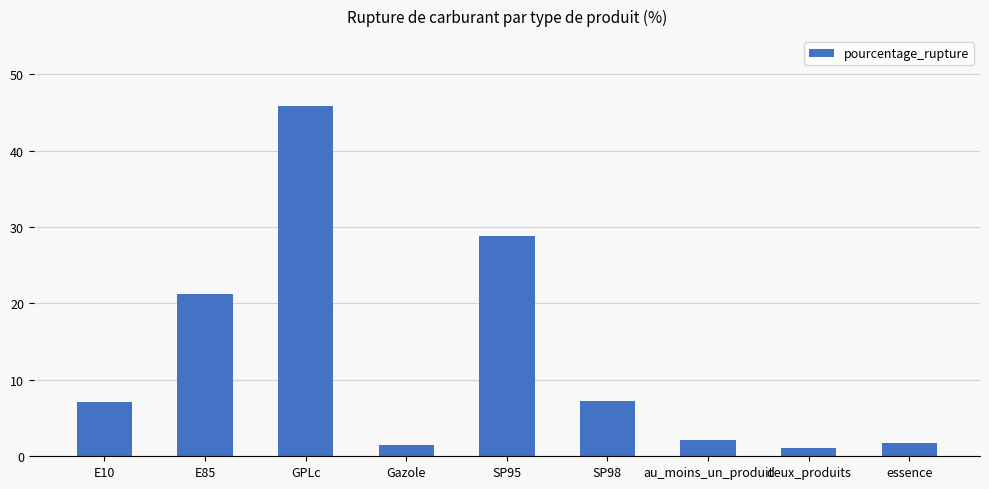

What is the label of the 7th bar from the left?

au_moins_un_produit